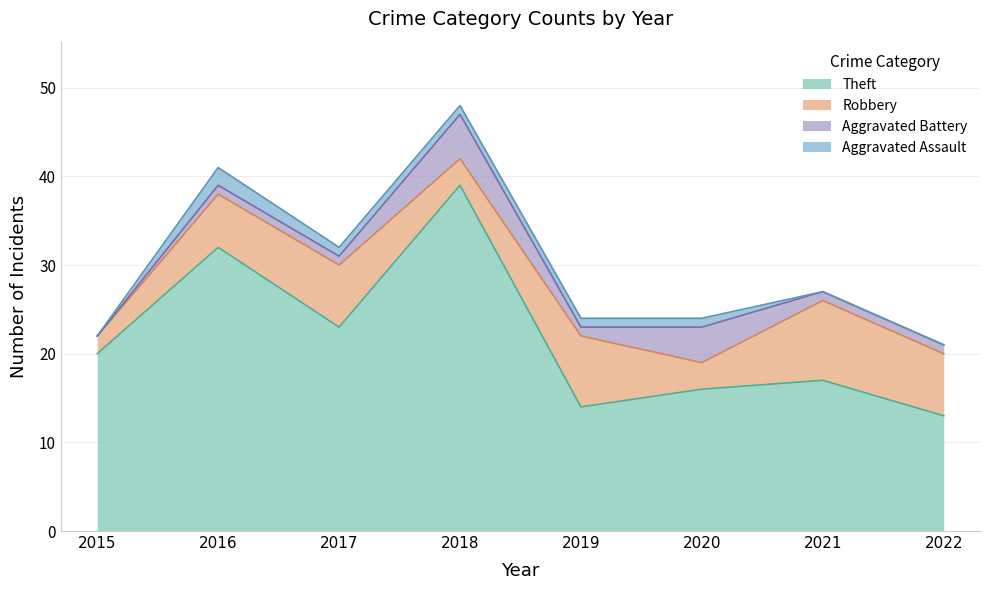

Is it true that Theft equals 6 at 2022?

False